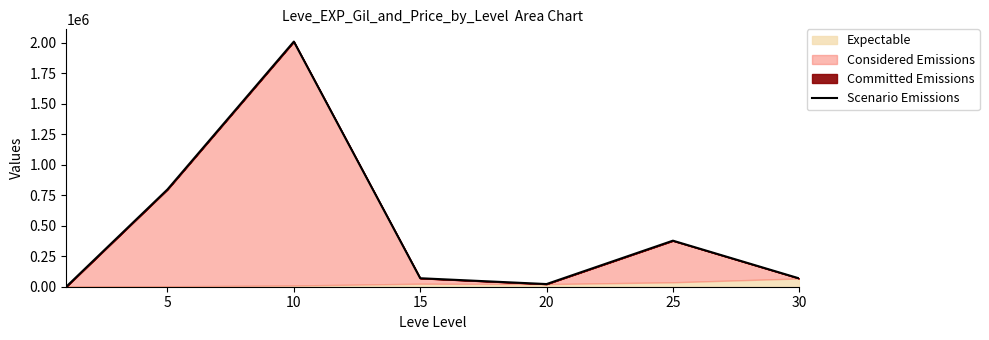

What is the average value?

478203.1